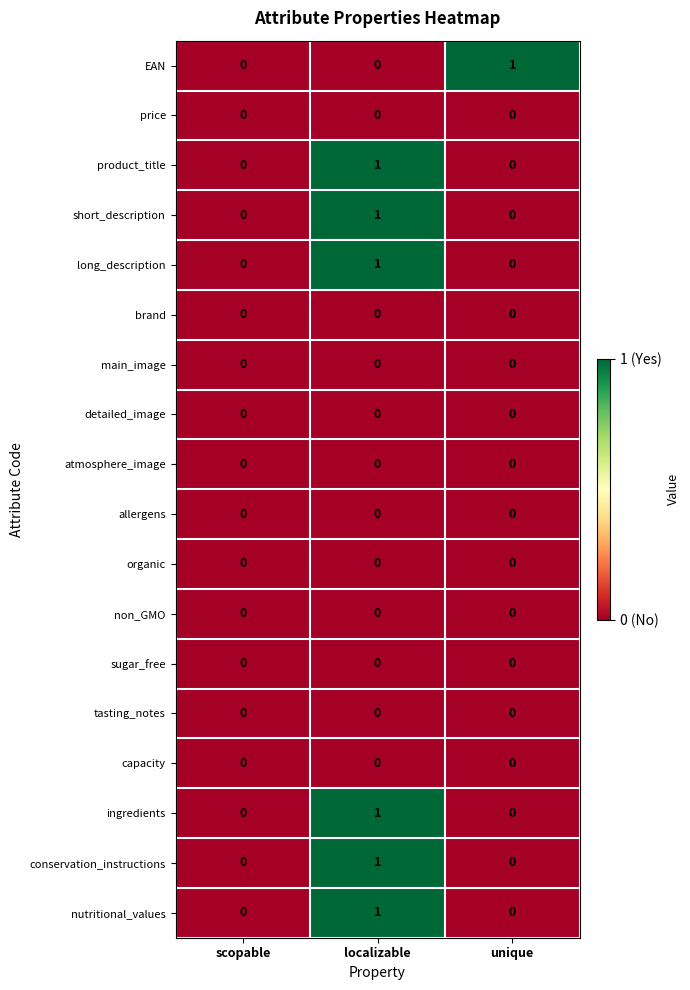

Which category has the highest value in the nutritional_values series?

localizable